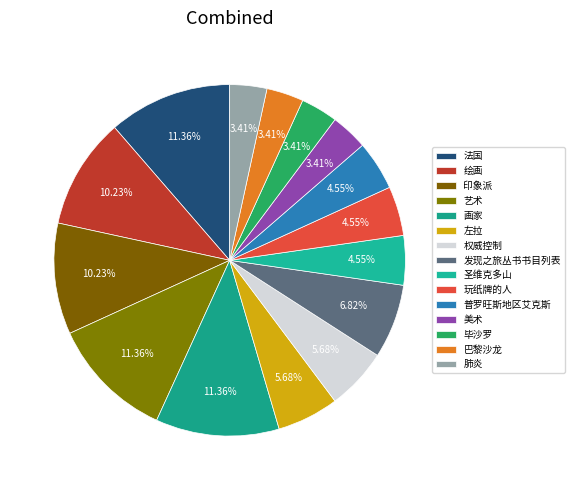

What is the ratio of the value at 发现之旅丛书书目列表 to the value at 圣维克多山?

1.5